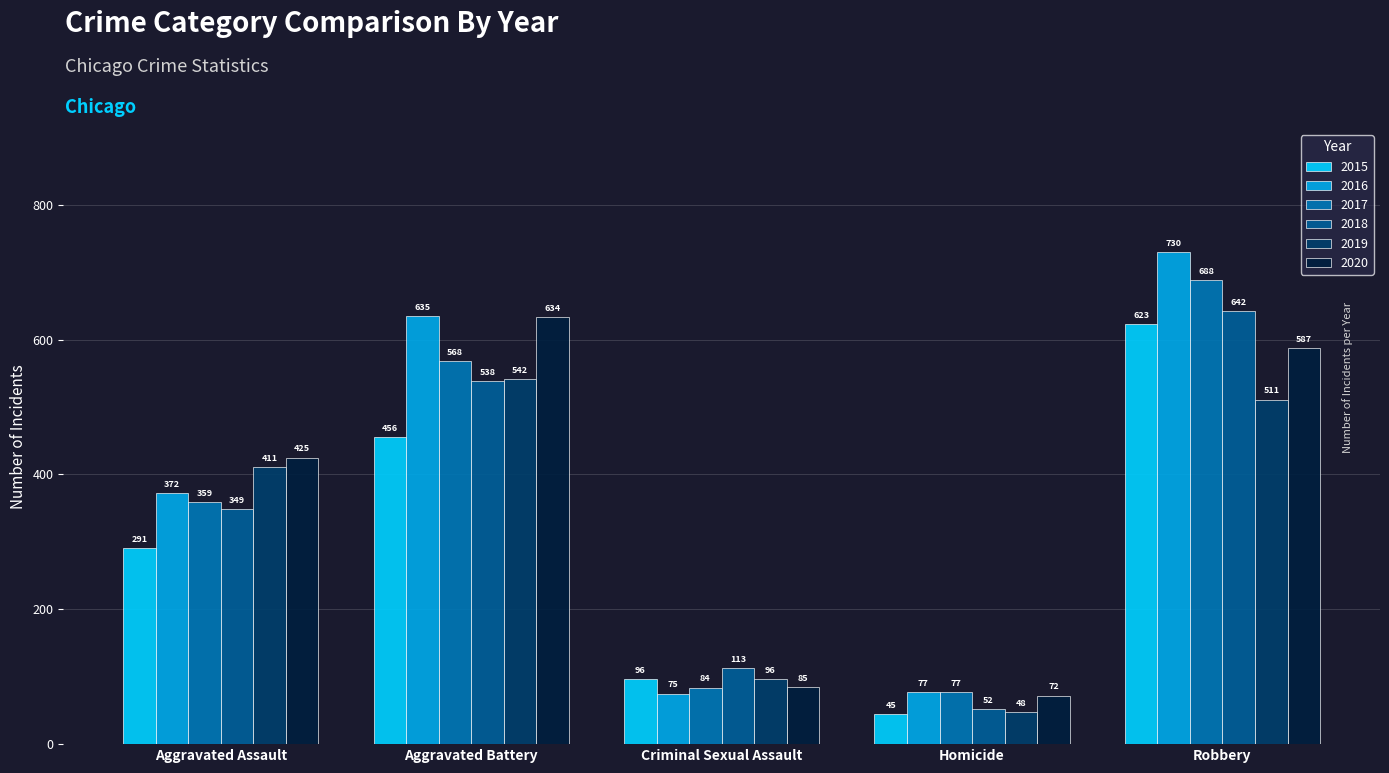

Is it true that 2017 equals 131 at Homicide?

False